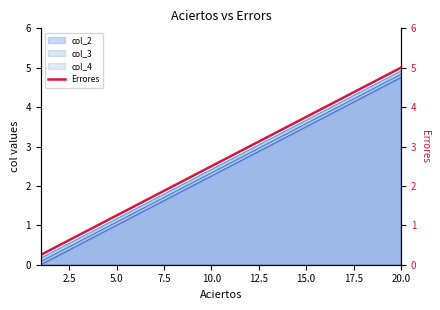

What is the smallest value displayed?

0.2